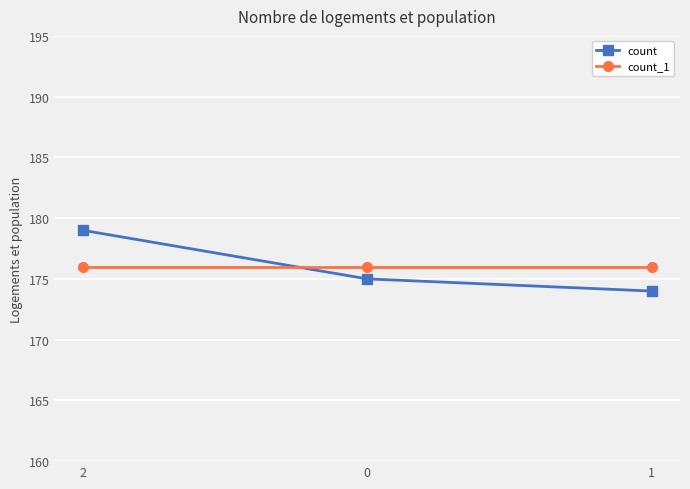

At 2, list the series in order from smallest to largest.

count_1, count